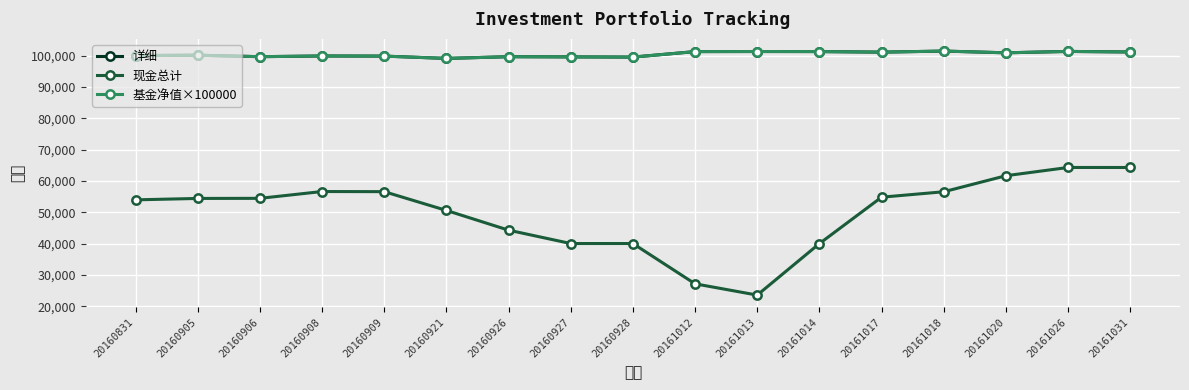

Reading right to left, list all the values displayed in this chart.

详细: 20161031=101147.4	20161026=101326.8	20161020=100887.0	20161018=101437.0	20161017=101097.1	20161014=101278.0	20161013=101294.6	20161012=101270.4	20160928=99516.0	20160927=99582.0	20160926=99641.8	20160921=99093.9	20160909=99830.3	20160908=99871.3	20160906=99649.3	20160905=100115.0	20160831=100000.0
现金总计: 20161031=64318.0	20161026=64324.4	20161020=61693.0	20161018=56580.0	20161017=54847.9	20161014=40052.0	20161013=23629.6	20161012=27224.4	20160928=40070.8	20160927=40069.0	20160926=44333.6	20160921=50624.9	20160909=56613.3	20160908=56654.3	20160906=54482.5	20160905=54447.8	20160831=54000.0
基金净值×100000: 20161031=101147.4	20161026=101326.8	20161020=100887.0	20161018=101437.0	20161017=101097.1	20161014=101278.0	20161013=101294.6	20161012=101270.4	20160928=99516.0	20160927=99582.0	20160926=99641.8	20160921=99093.9	20160909=99830.3	20160908=99871.3	20160906=99649.3	20160905=100115.0	20160831=100000.0